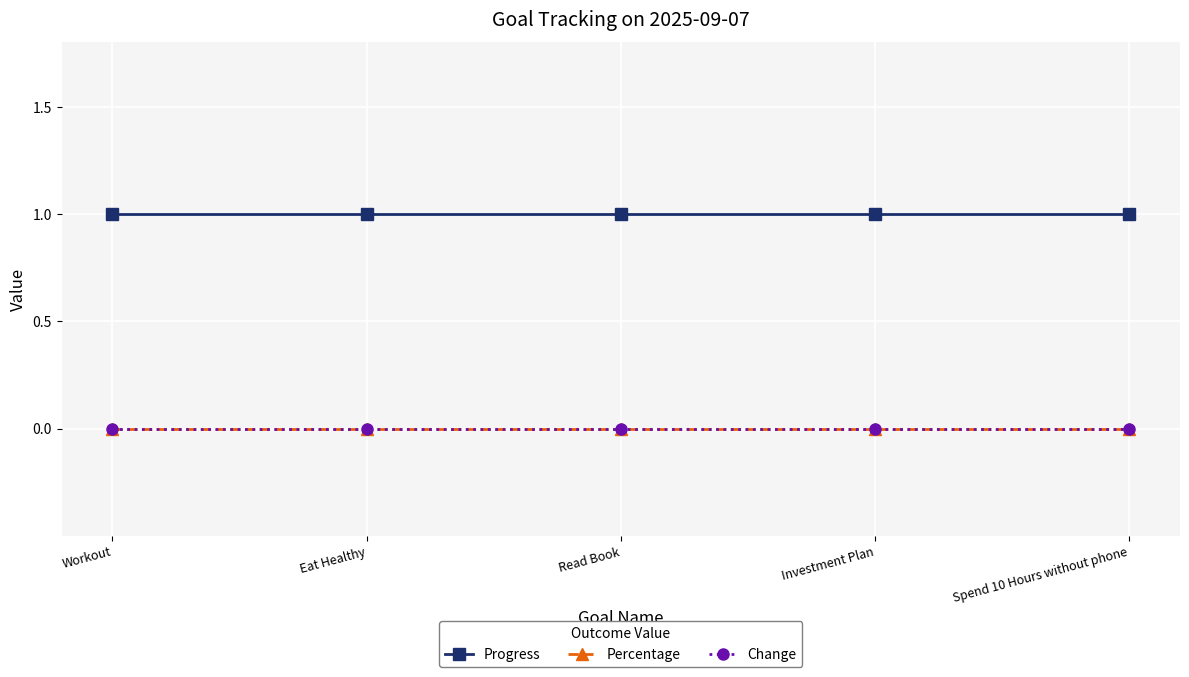

True or false: Percentage has more than 1 interior local peaks.

False